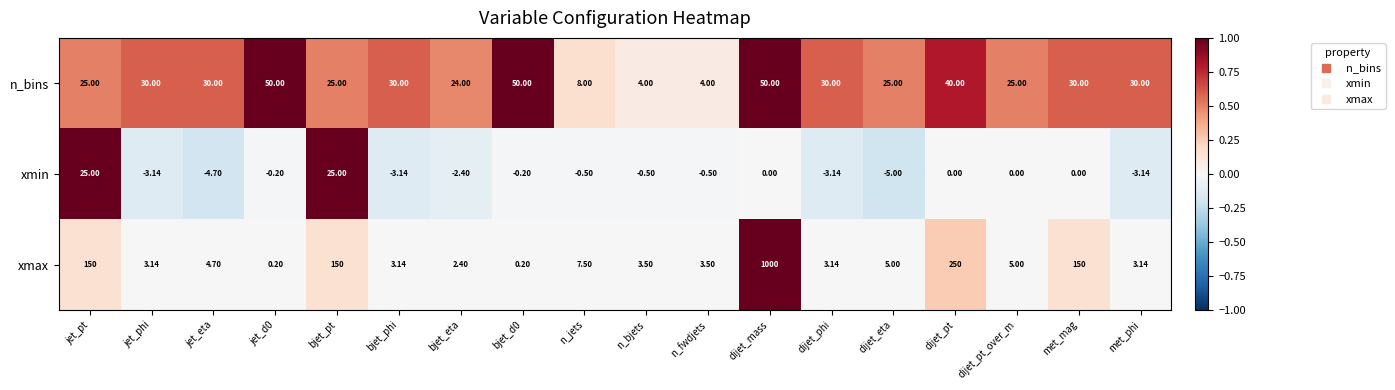

At jet_d0, list the series in order from largest to smallest.

n_bins, xmax, xmin